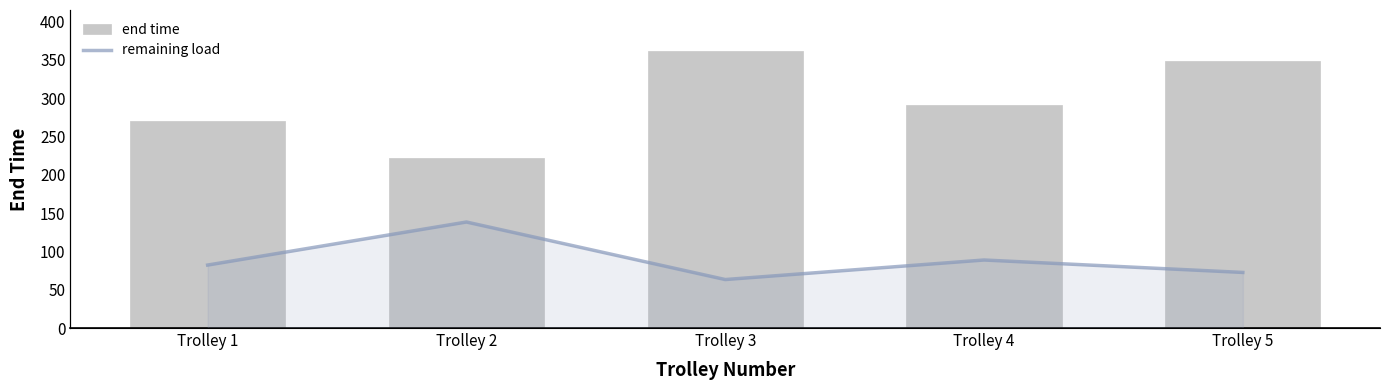

How many values in the remaining load series are below 11?

2